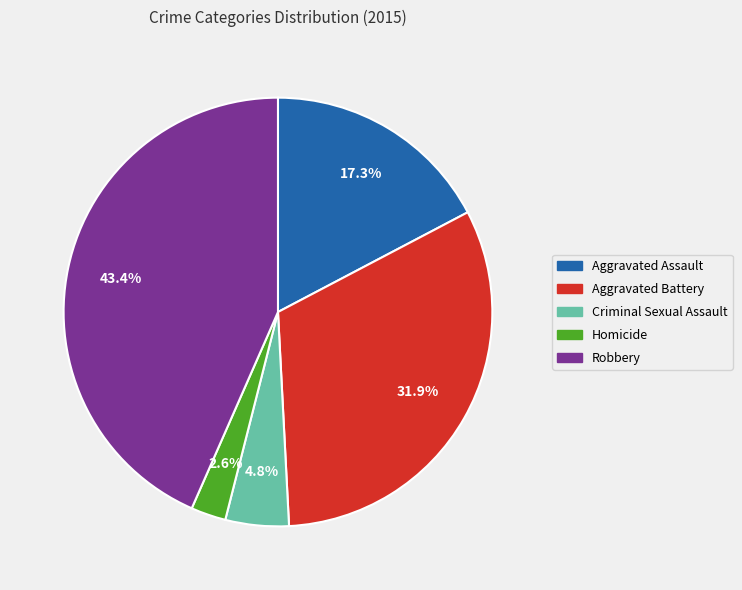

Rank the categories by value from lowest to highest.

Homicide, Criminal Sexual Assault, Aggravated Assault, Aggravated Battery, Robbery